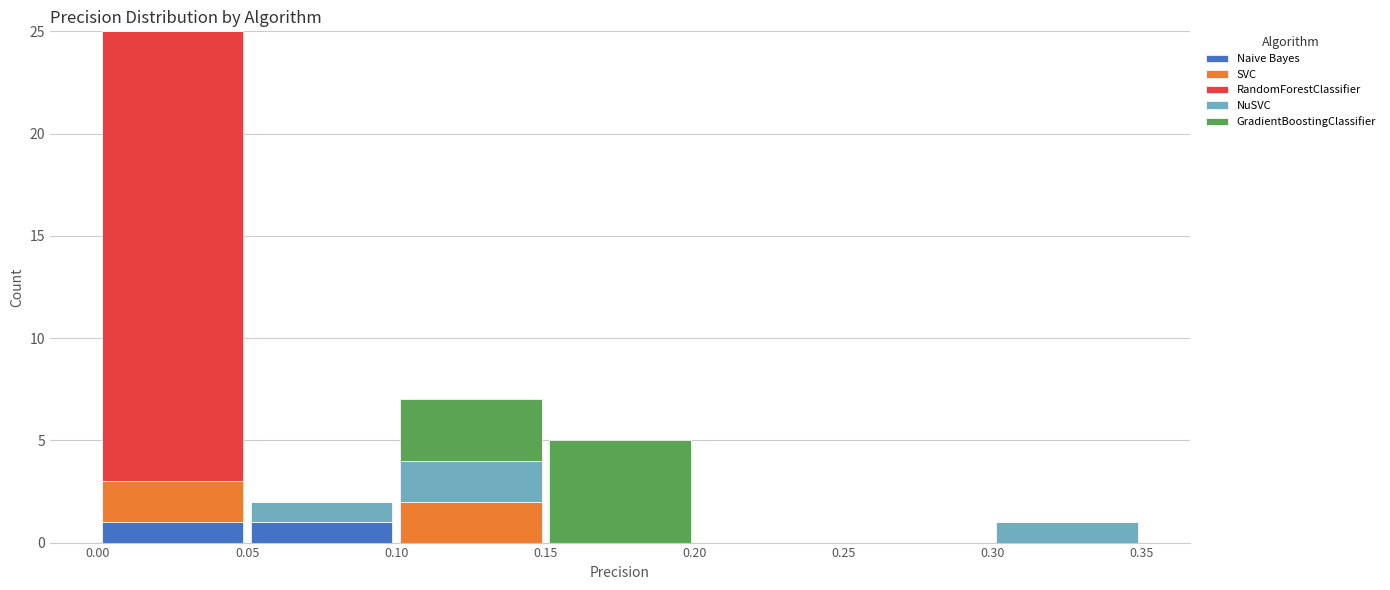

What is the total height of the stacked bar covering 0.05 to 0.10 on the x-axis? The values are not printed on the chart, so give them approximately, as read against the axis.

2